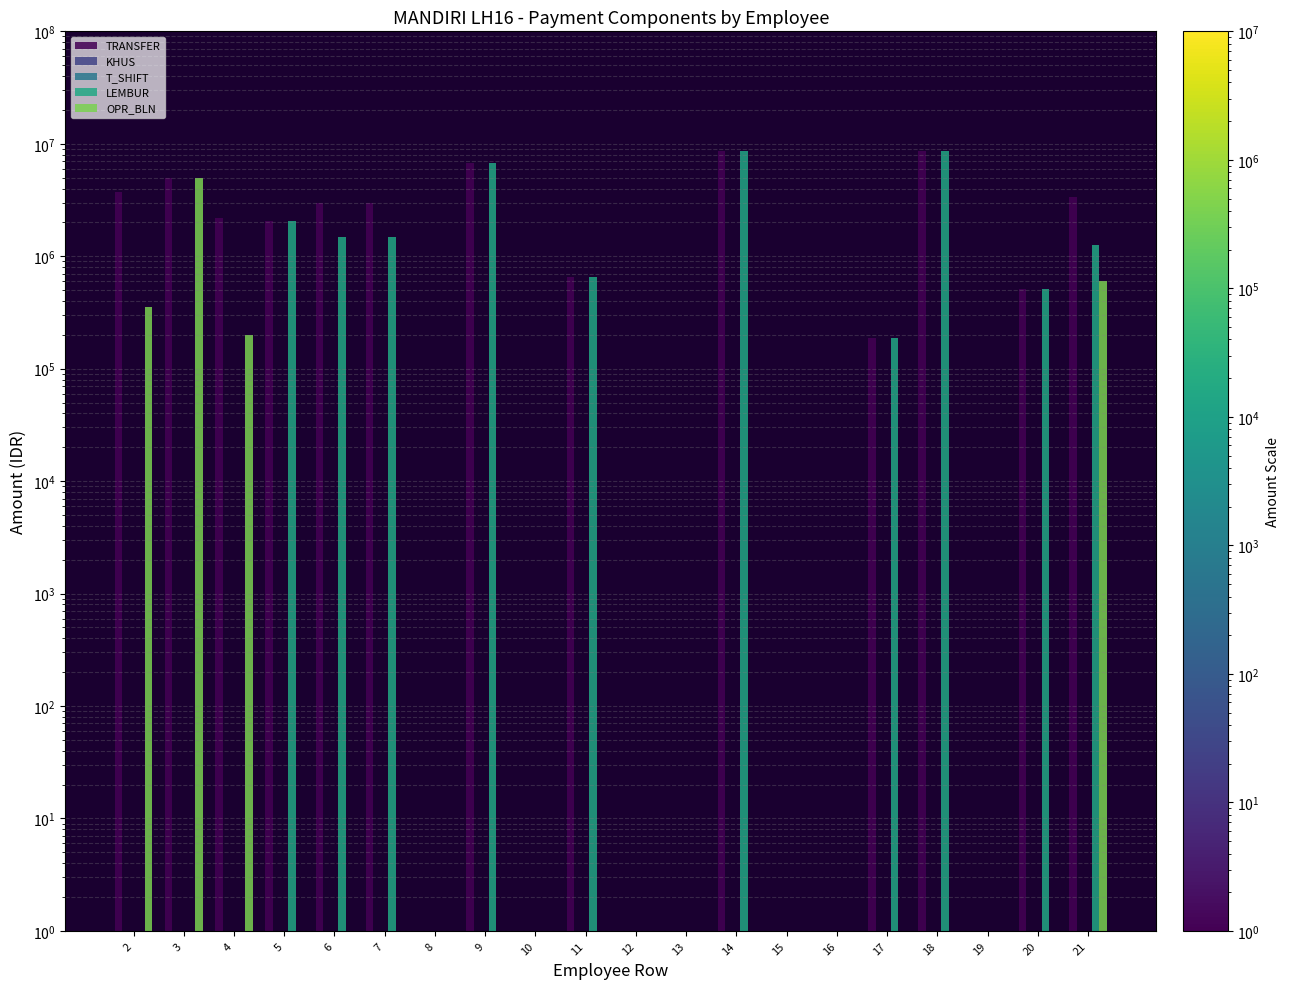

At which label does LEMBUR first exceed 188585?

5